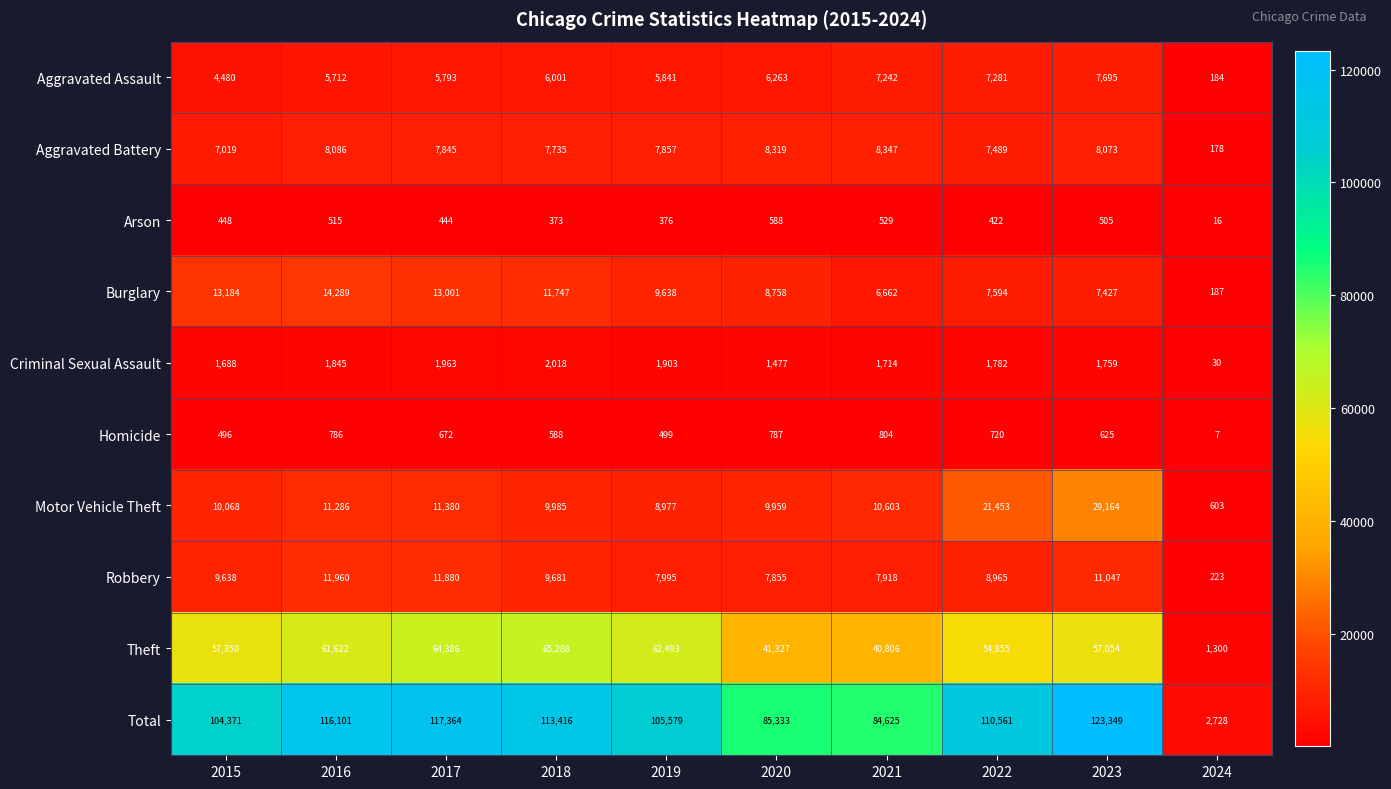

List the series in order of their peak value, lowest first.

Arson, Homicide, Criminal Sexual Assault, Aggravated Assault, Aggravated Battery, Robbery, Burglary, Motor Vehicle Theft, Theft, Total